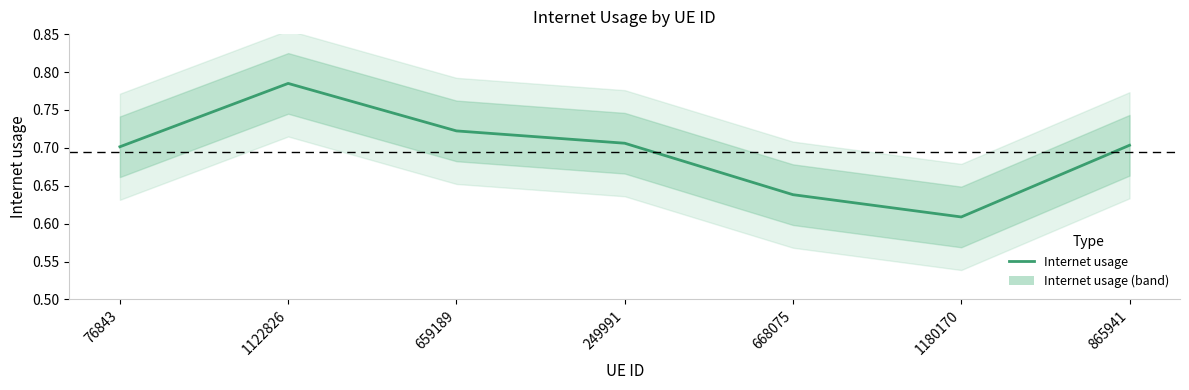

How many interior local peaks (higher than both neighbors) does the data have?

1